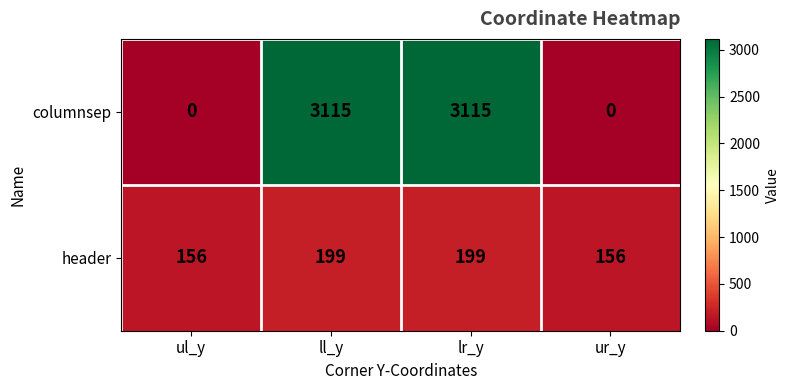

What is the sum of all columnsep values?

6230